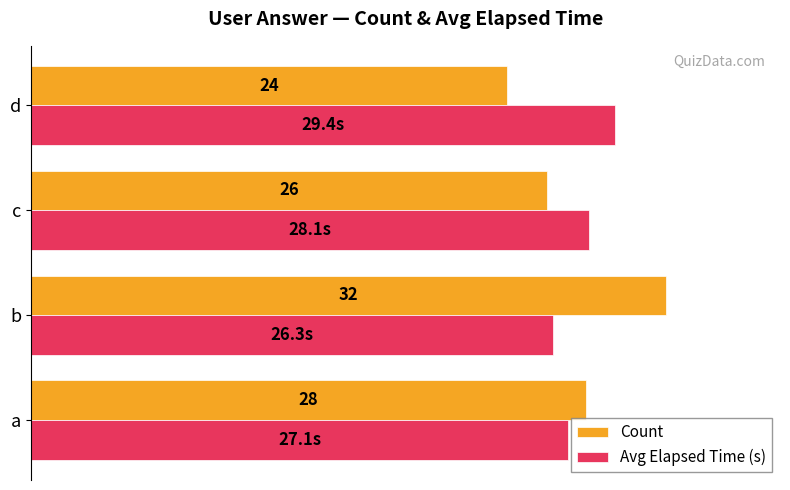

Where is Count nearest to the value 28?

a